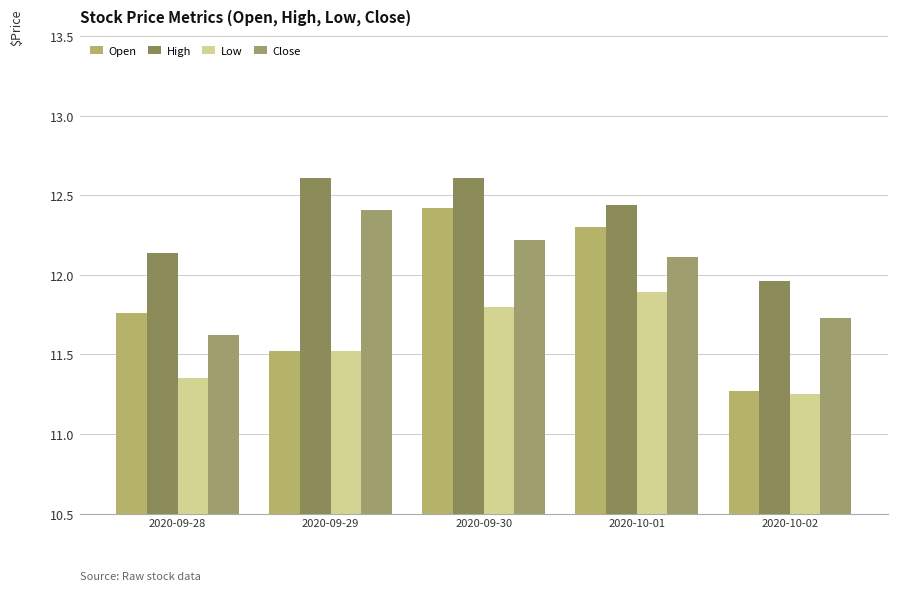

What is the sum of the Low values at 2020-09-30 and 2020-09-29?

23.3